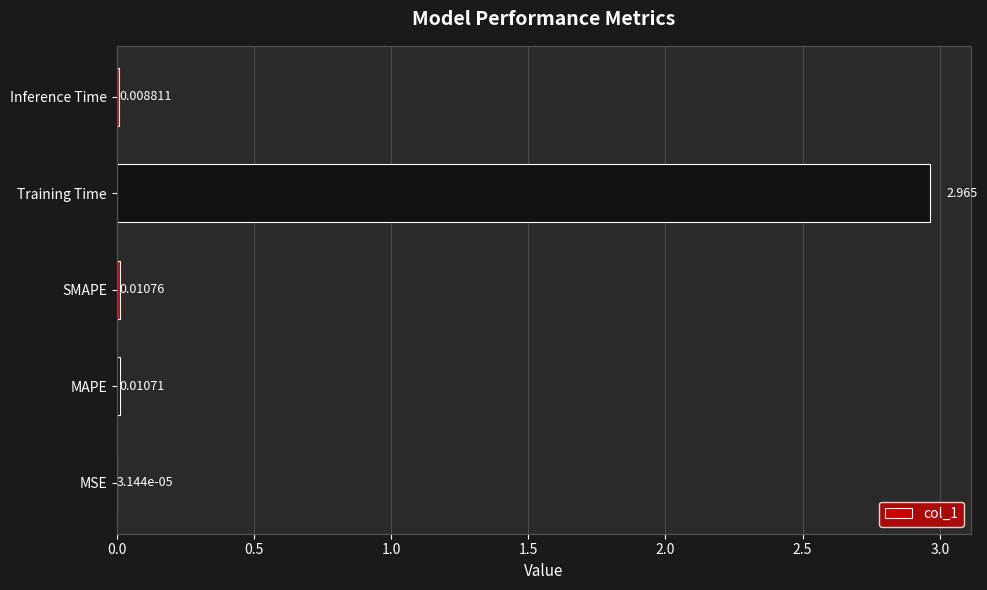

Which has a higher value, SMAPE or Training Time?

Training Time